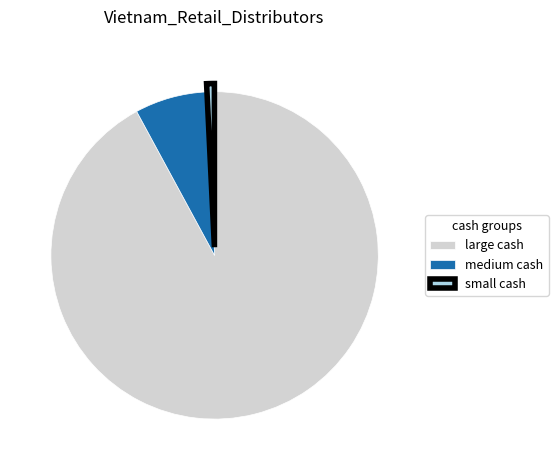

What is the majority slice?

large cash